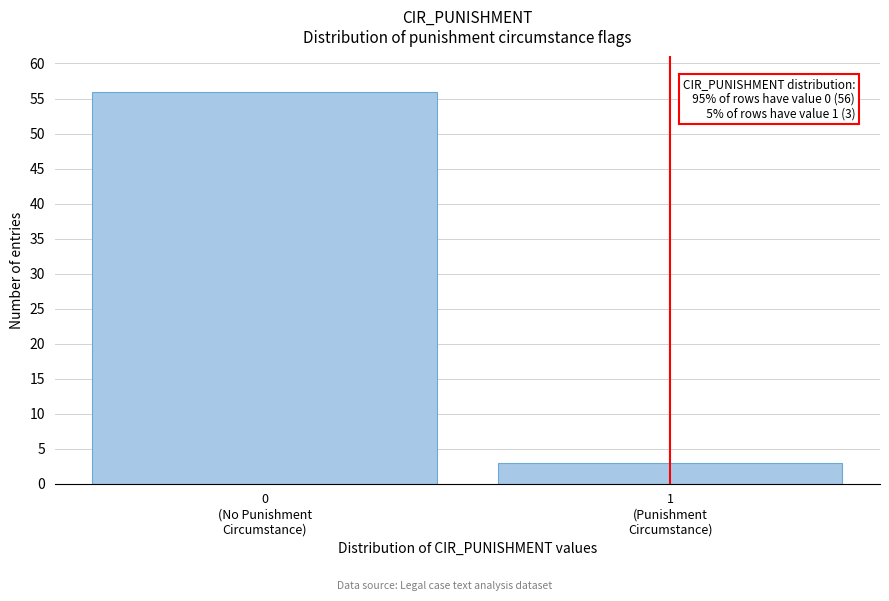

Reading left to right, extract all data points from this chart.

56	3